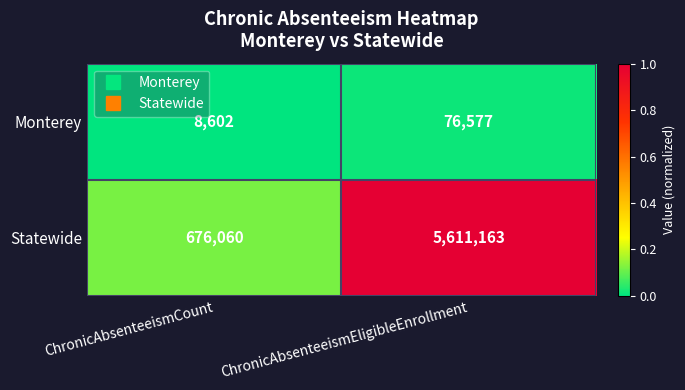

Reading left to right, extract all data points from this chart.

Monterey: ChronicAbsenteeismCount=8602	ChronicAbsenteeismEligibleEnrollment=76577
Statewide: ChronicAbsenteeismCount=676060	ChronicAbsenteeismEligibleEnrollment=5611163